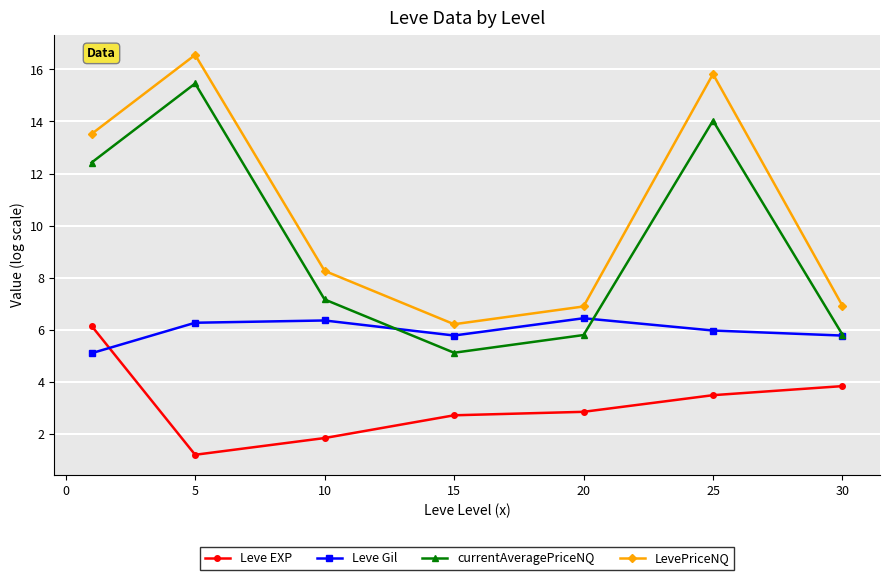

In LevePriceNQ, how many points are higher than both neighbors (excluding endpoints)?

2